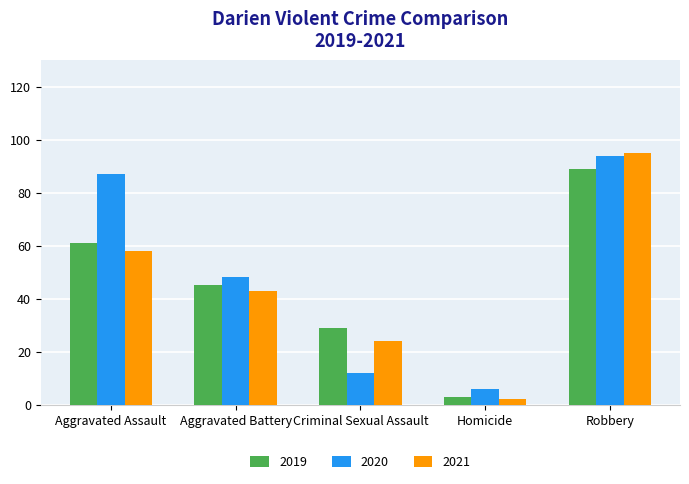

Which series has the widest spread of values?

2021